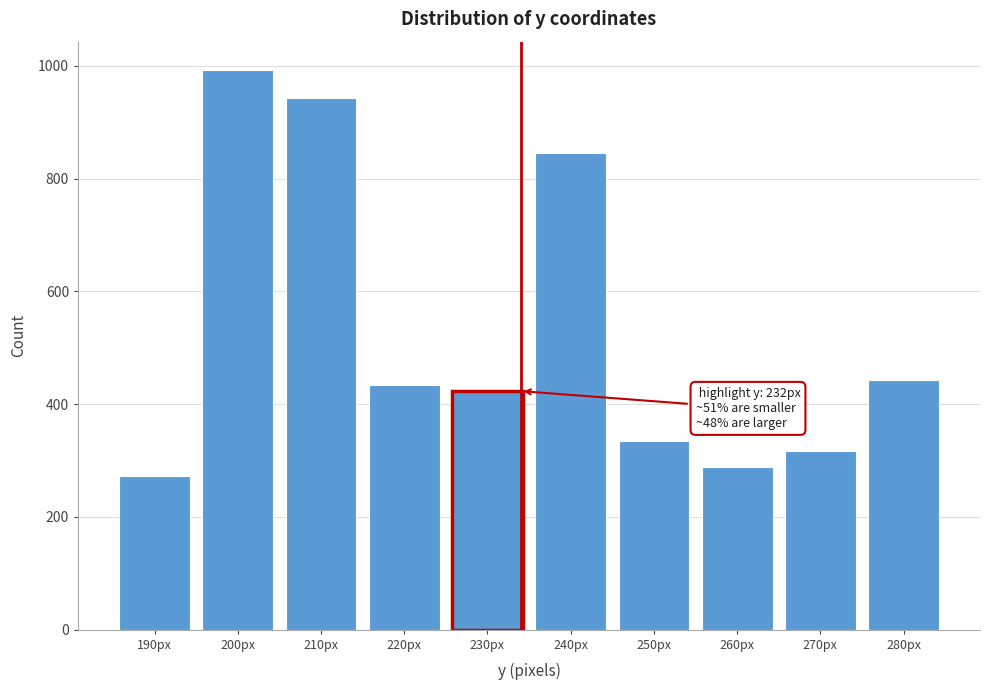

Reading left to right, list all the values displayed in this chart.

190px=272	200px=993	210px=943	220px=434	230px=423	240px=846	250px=334	260px=288	270px=316	280px=442